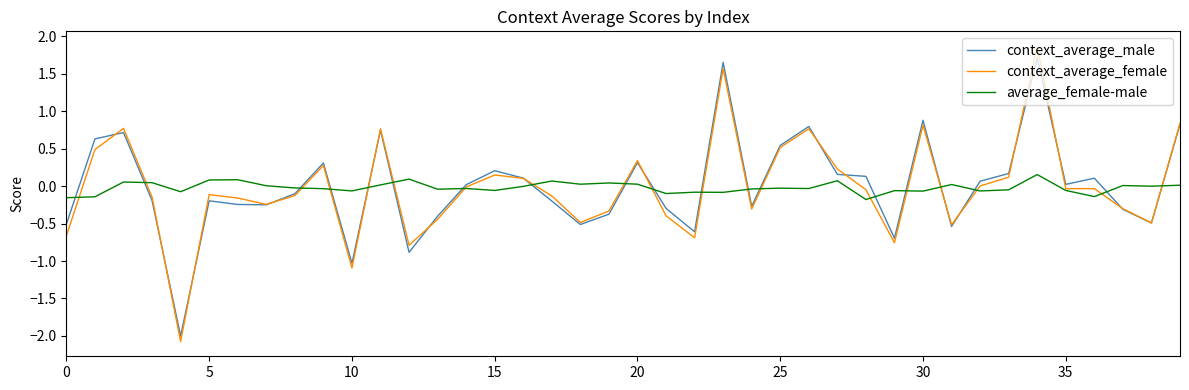

Which series ends up on top after the final intersection of average_female-male and context_average_male?

context_average_male